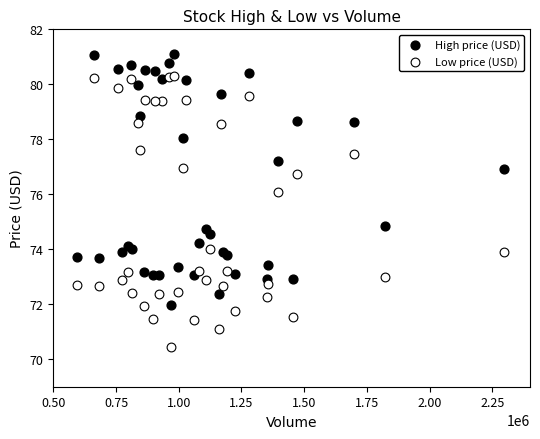

Which series has the largest Y range (max minus min)?

Low price (USD)